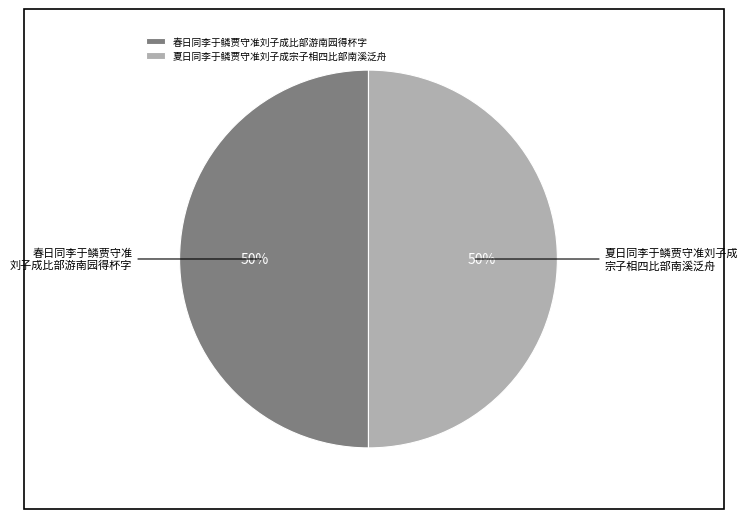

Approximately how many times larger is the value at 夏日同李于鳞贾守准刘子成宗子相四比部南溪泛舟 compared to 春日同李于鳞贾守准刘子成比部游南园得杯字?

1.0